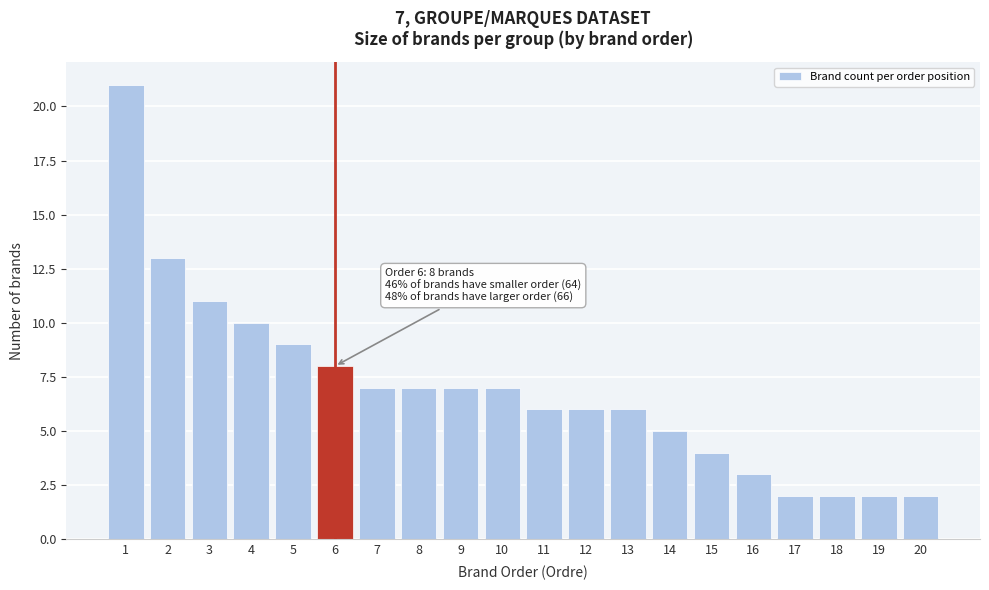

Over which range of the x-axis is the bar tallest?

0.5 to 1.5